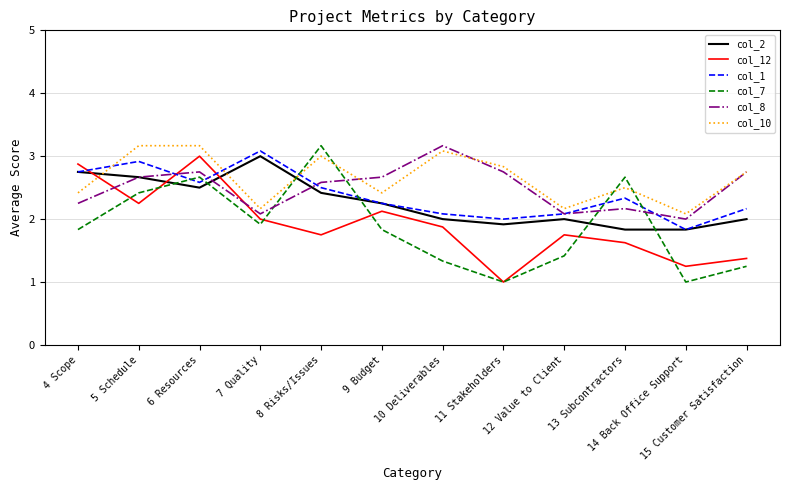

What is the approximate value of col_2 at 4 Scope?

2.8